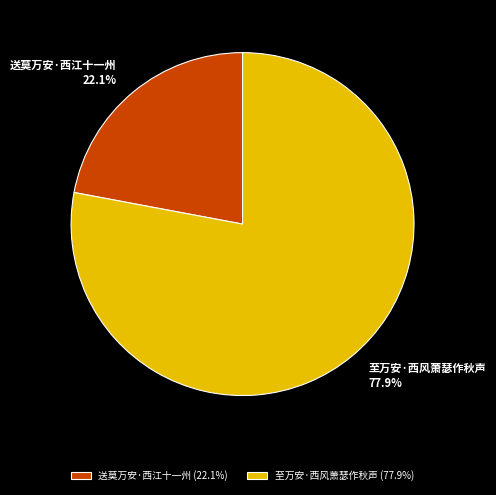

What portion of the pie excludes 送莫万安·西江十一州?

77.9%